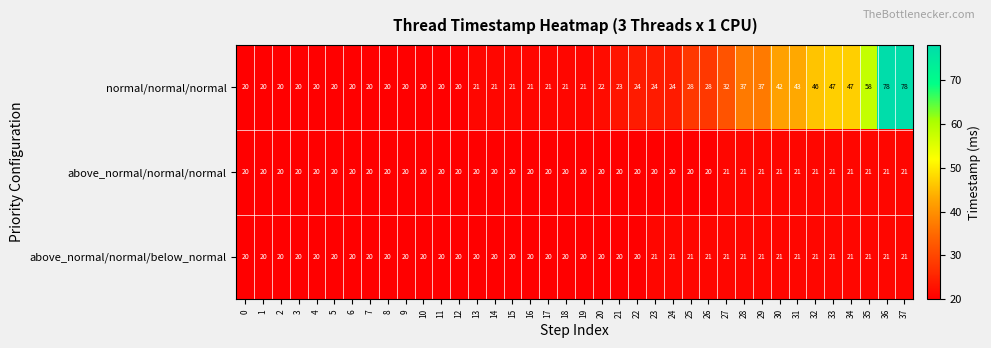

What is the difference between the normal/normal/normal values at 18 and 25?

7